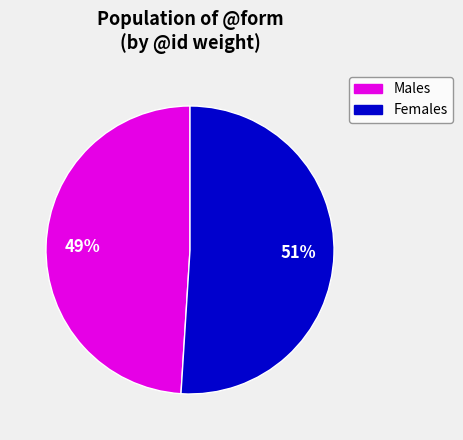

Is there any slice that represents more than half of the pie?

Yes